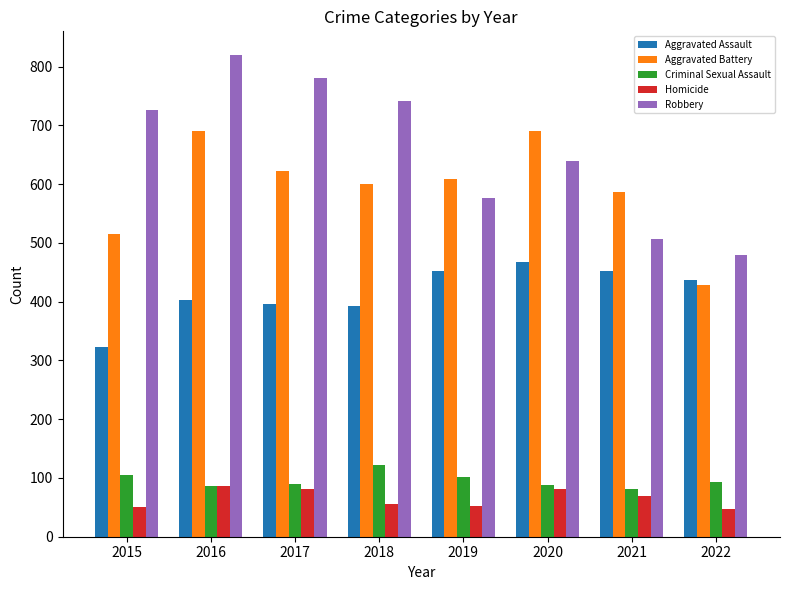

Which series has the largest total across all categories?

Robbery